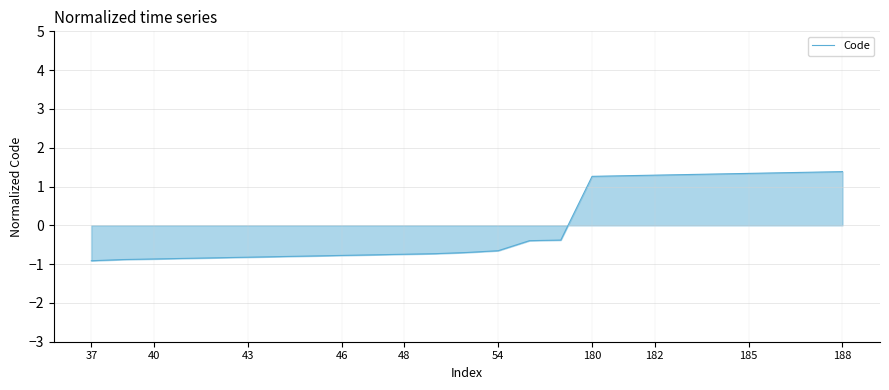

What is the difference between the maximum and minimum values?

2.3